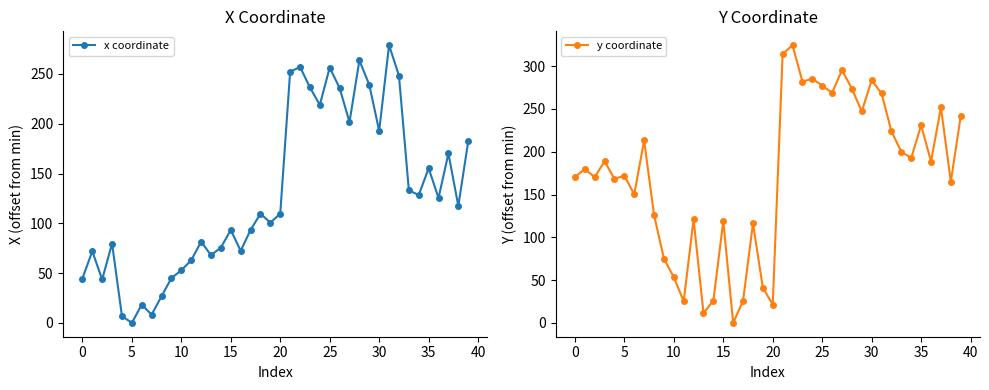

True or false: y coordinate has a value of 172.0 at 5.

True